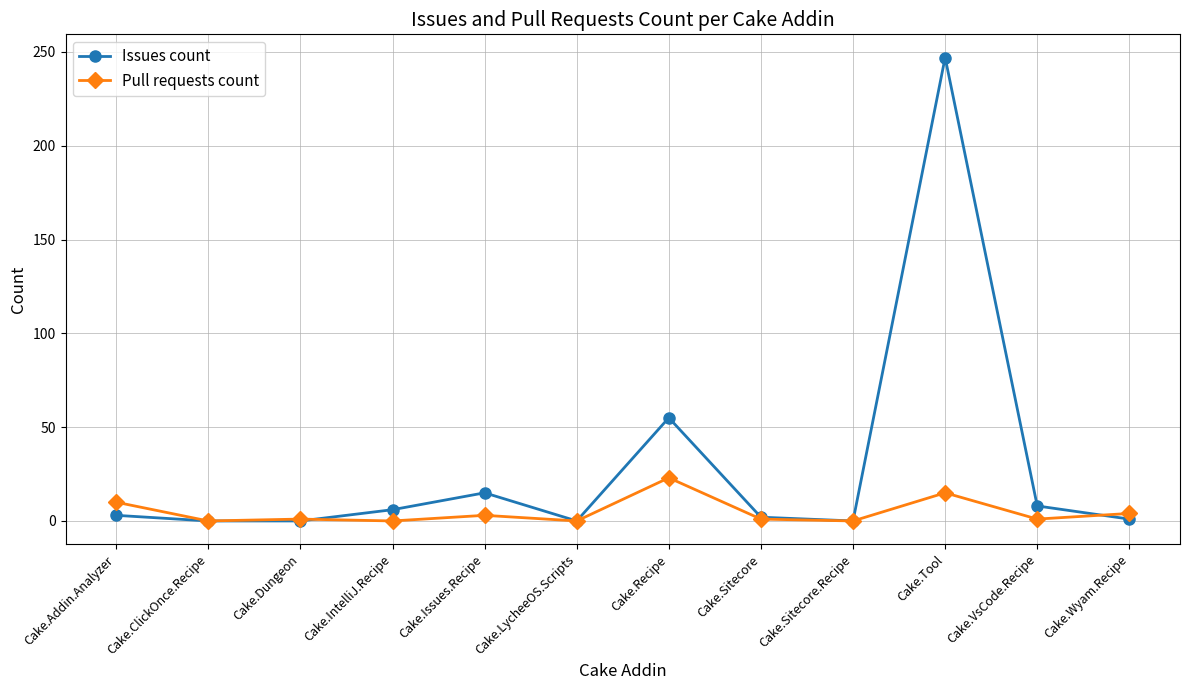

What is the approximate value of Issues count at Cake.Tool?

247